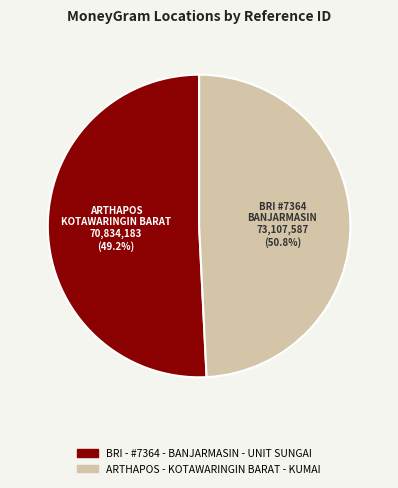

What is the majority slice?

BRI - #7364 - BANJARMASIN - UNIT SUNGAI